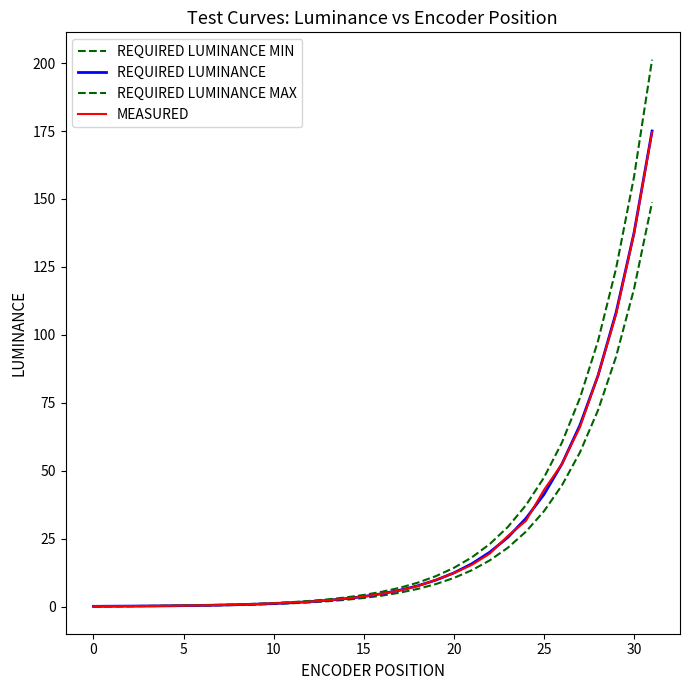

Rank the series by their maximum value, from highest to lowest.

REQUIRED LUMINANCE MAX, REQUIRED LUMINANCE, MEASURED, REQUIRED LUMINANCE MIN